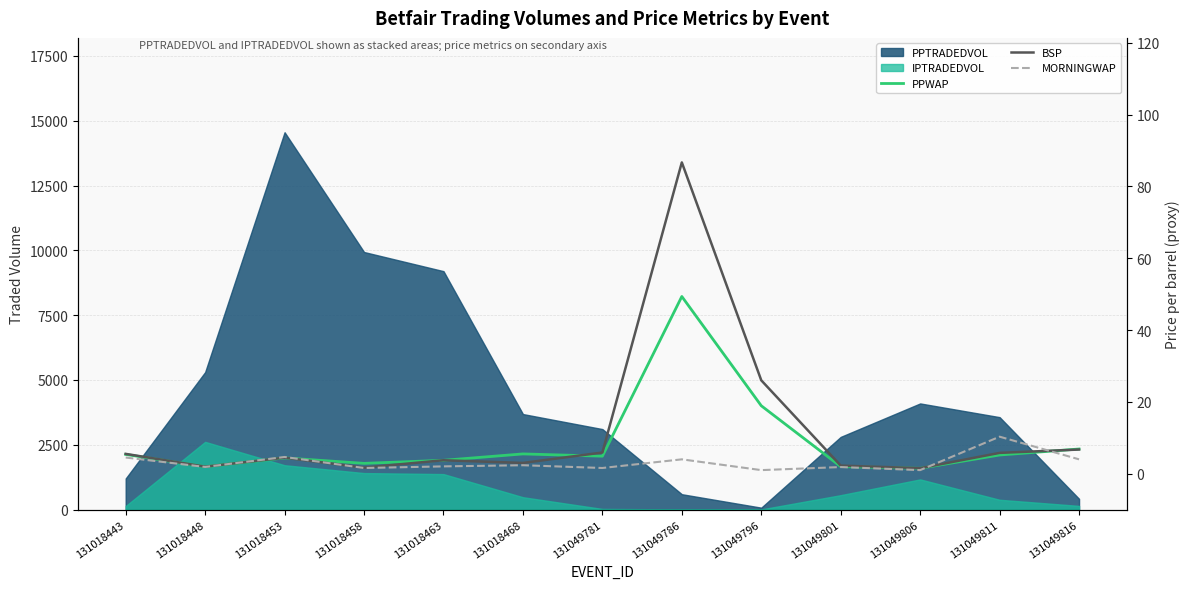

The BSP series shows 1.0 at 131049801. True or false?

False